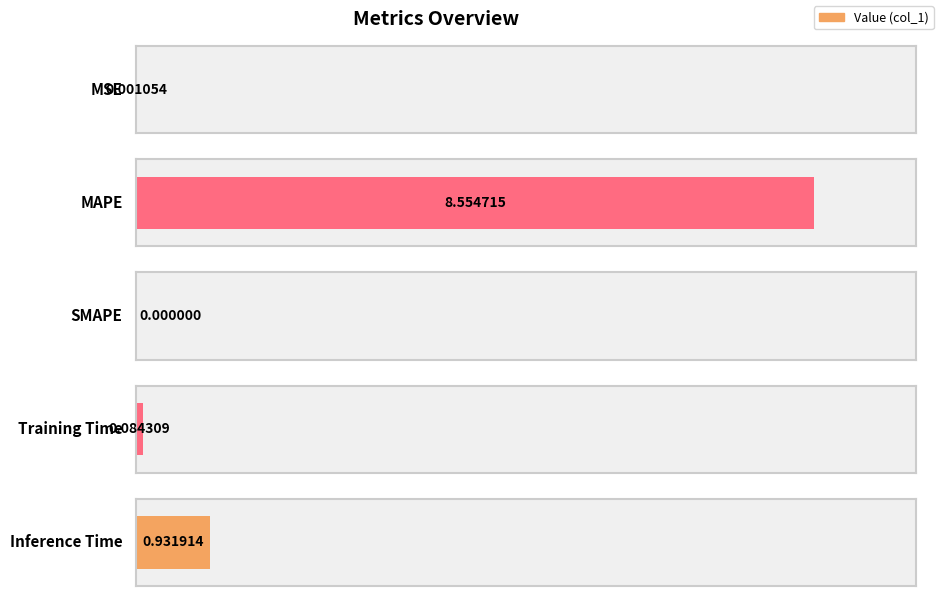

What is the approximate value at MAPE?

8.6